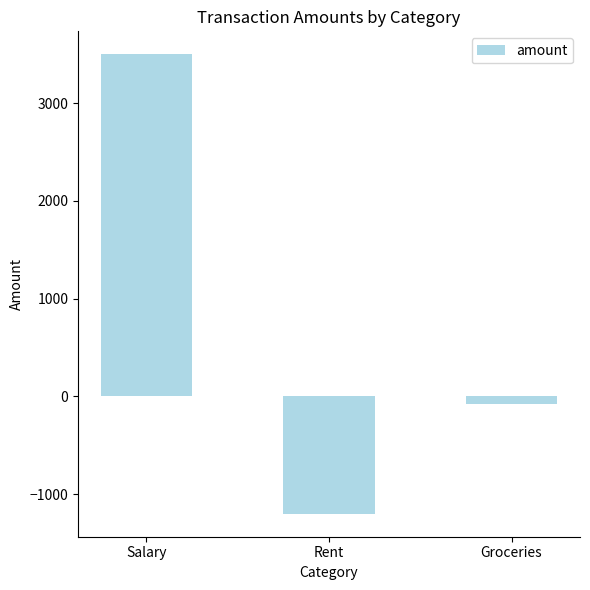

The chart shows a value of -1200.0 at Rent. True or false?

True